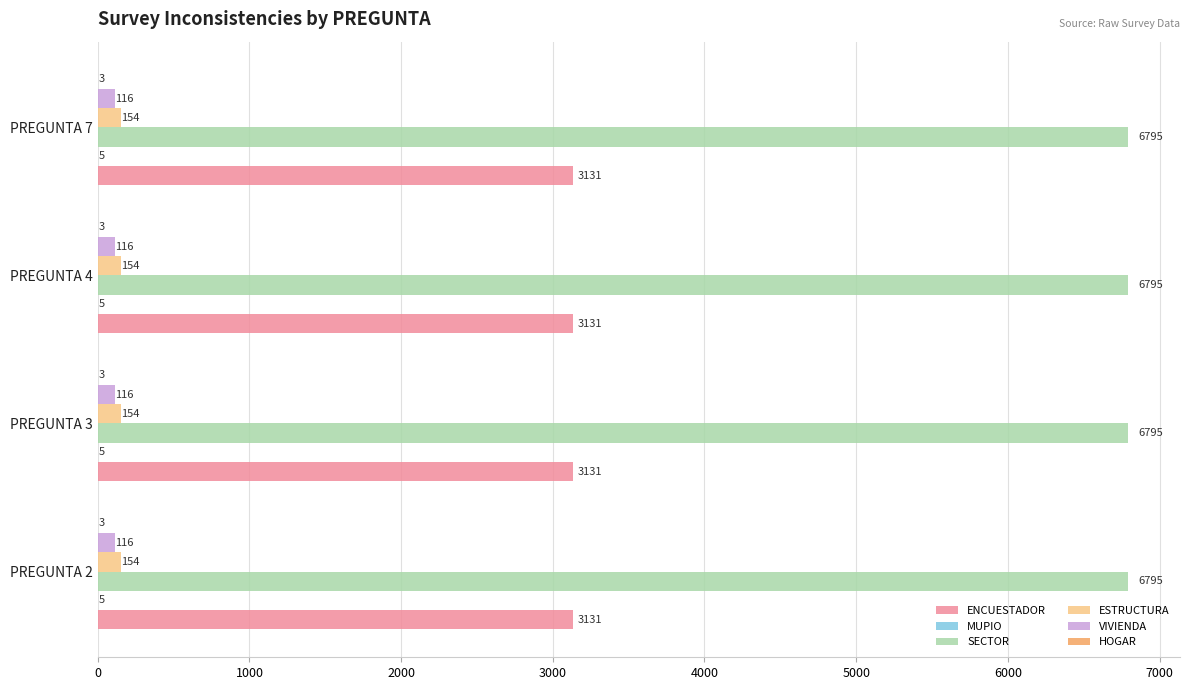

What is the maximum value shown in the chart?

6795